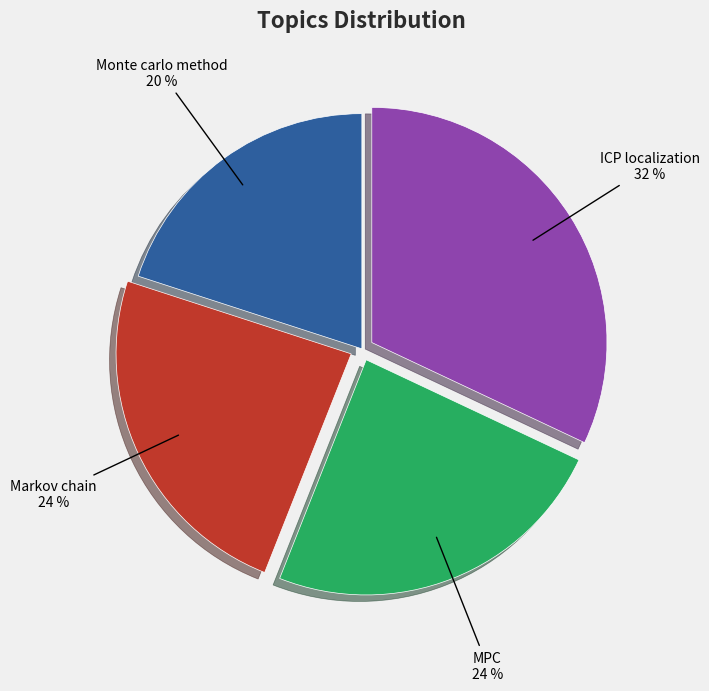

To the nearest percent, what is the difference between the largest and smallest slice percentages?

12%